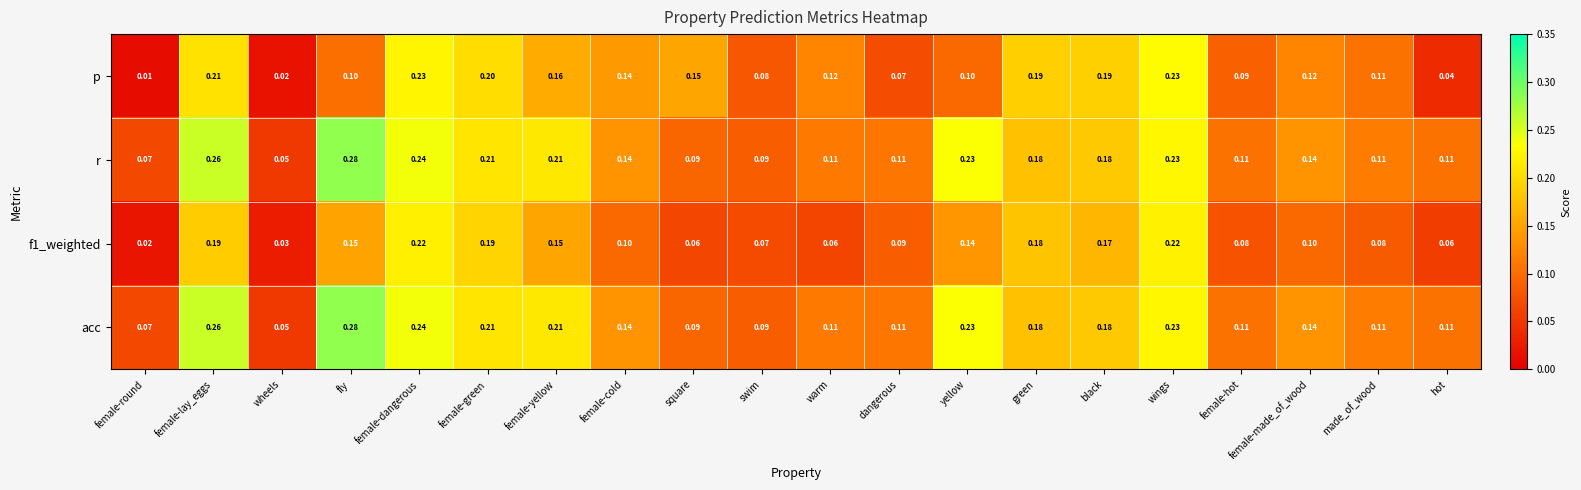

Which series changed the most between wheels and warm?

p